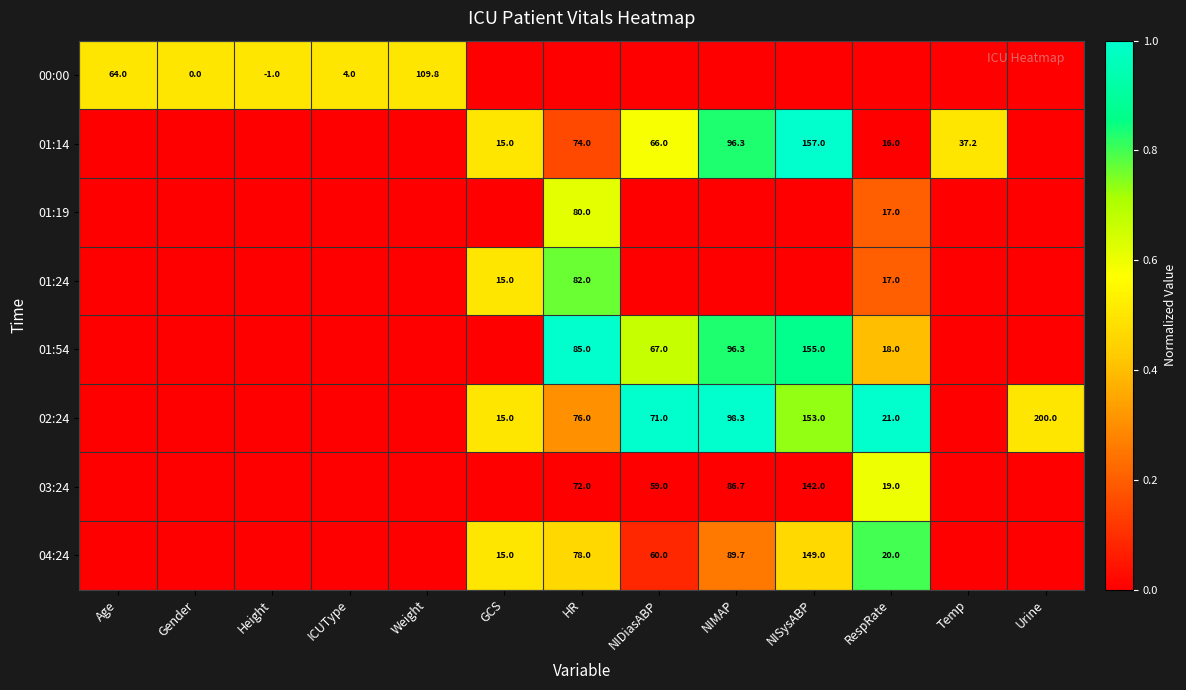

The 01:14 series shows 15.0 at GCS. True or false?

True